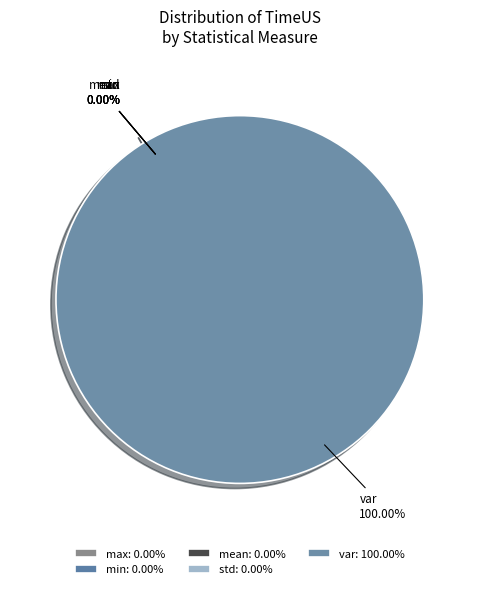

What is the largest slice in the pie chart?

var